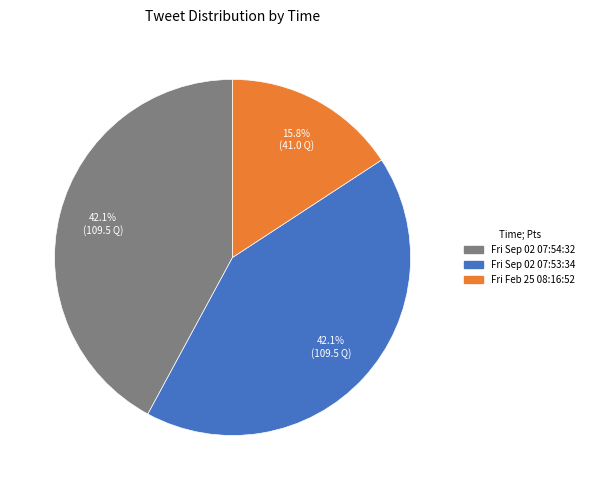

Is it true that Fri Sep 02 07:54:32 is 50% of the pie?

False